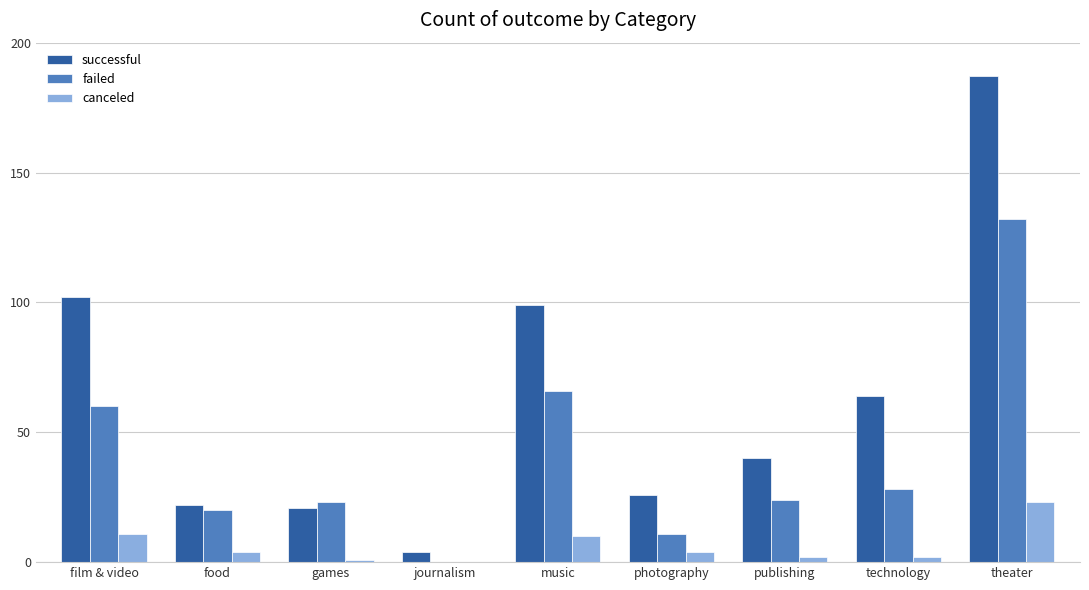

Are the bars horizontal?

No